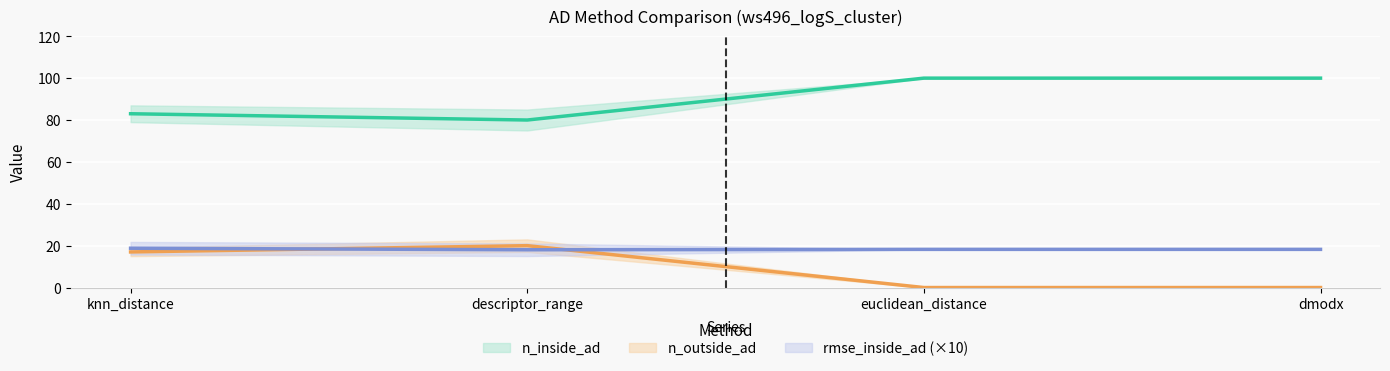

The rmse_inside_ad series shows 18.0 at descriptor_range. True or false?

True